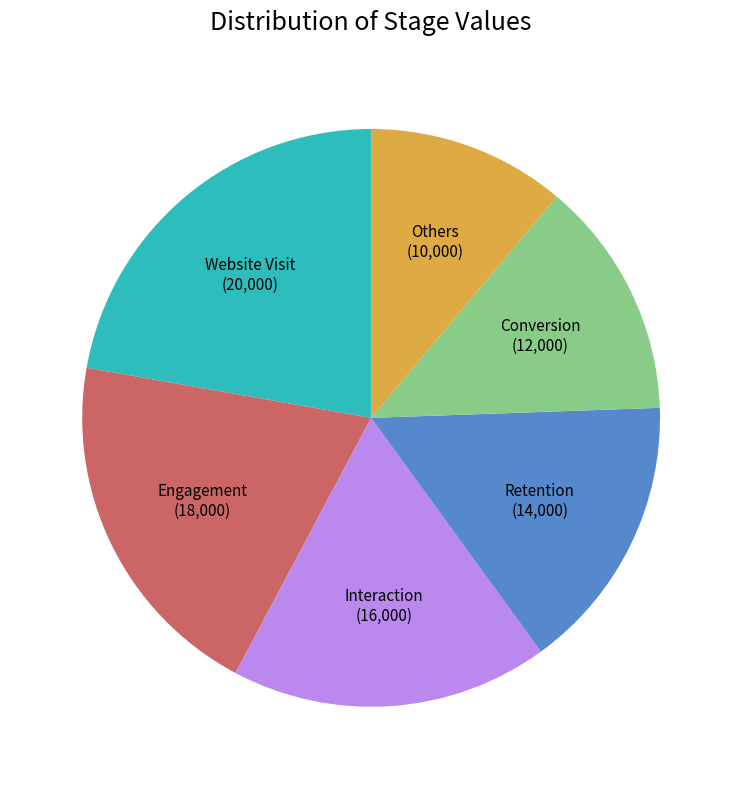

Which category has the smallest portion of the pie?

Others